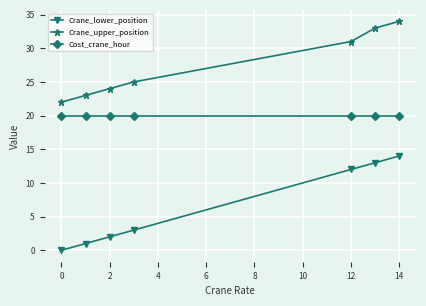

What is the maximum value shown in the chart?

34